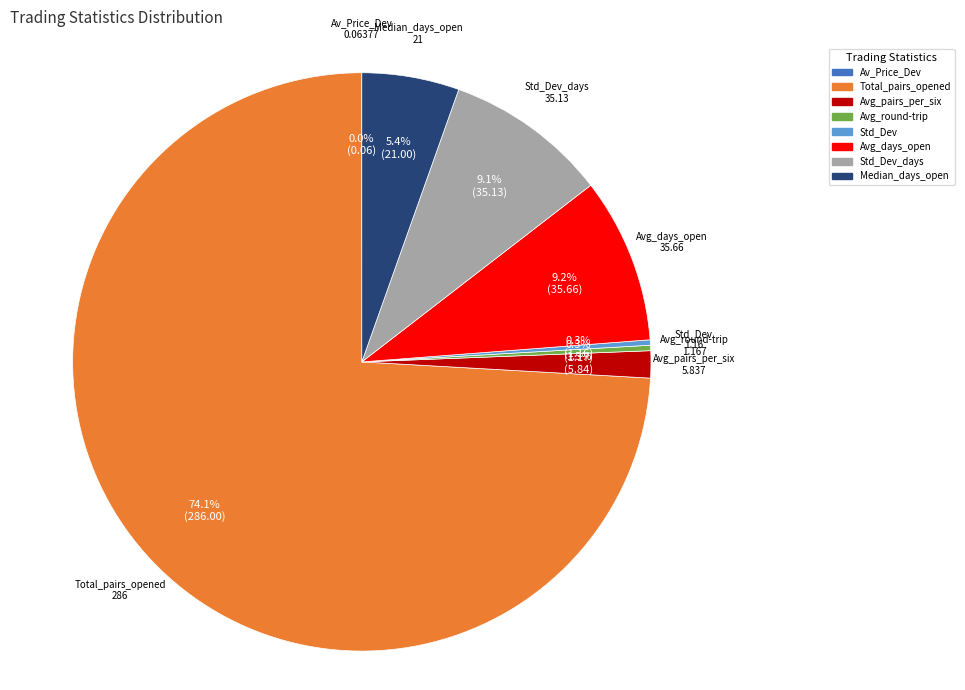

Is there a majority slice in this chart?

Yes